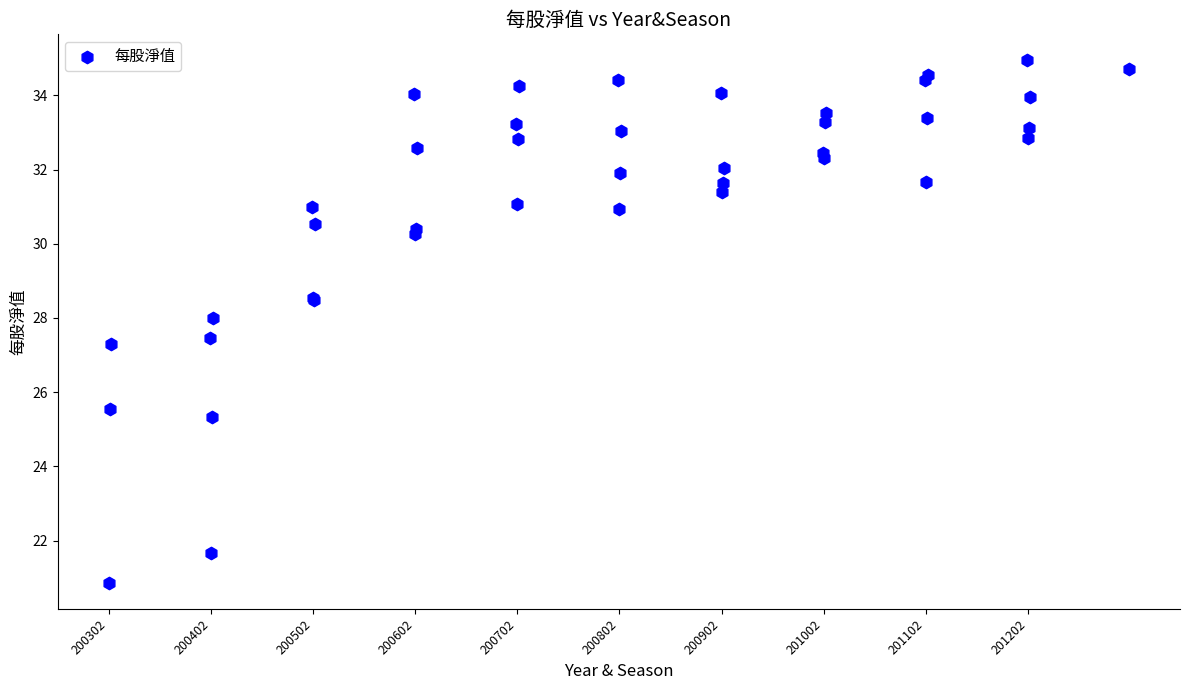

What Y value in the scatter plot is closest to 27?

27.3